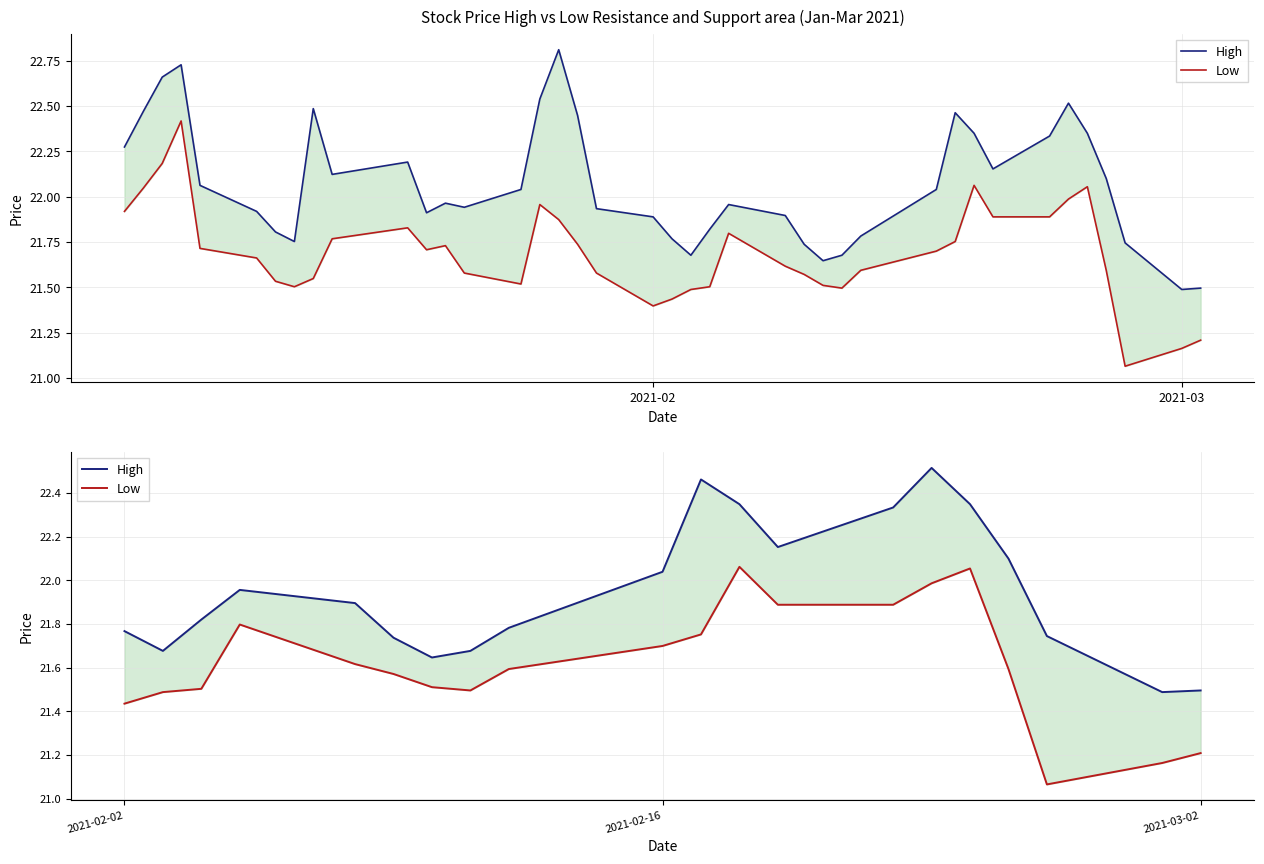

Rank the series by their maximum value, from lowest to highest.

Low, High